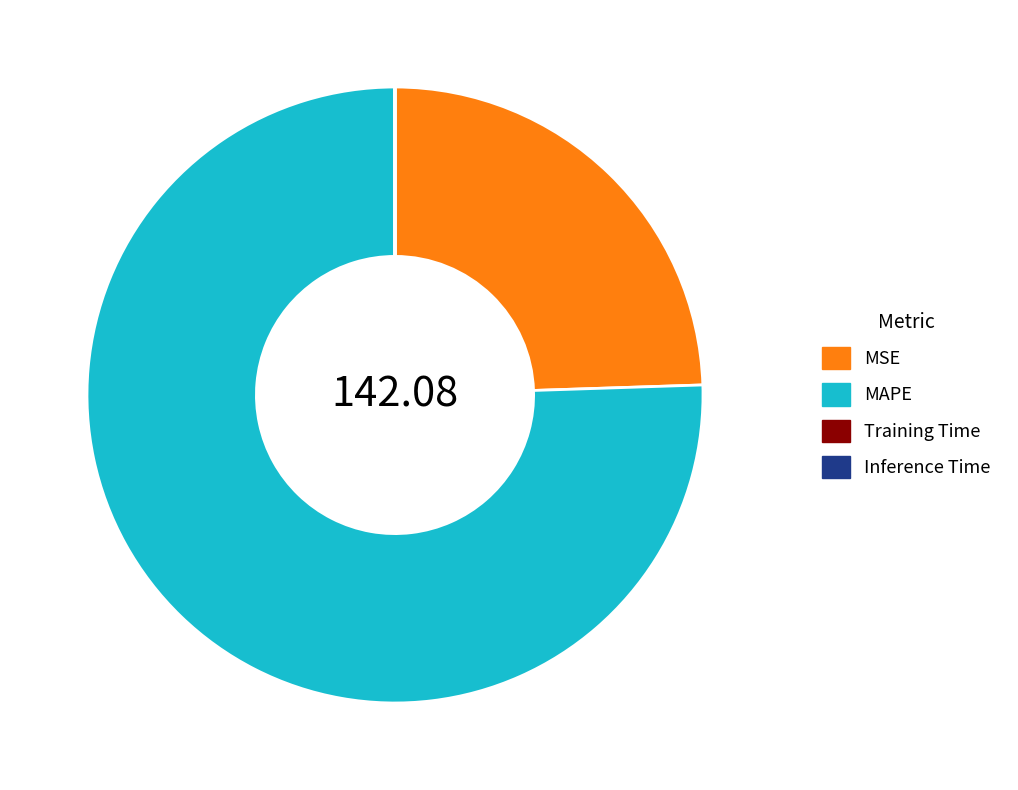

Which category accounts for the majority?

MAPE